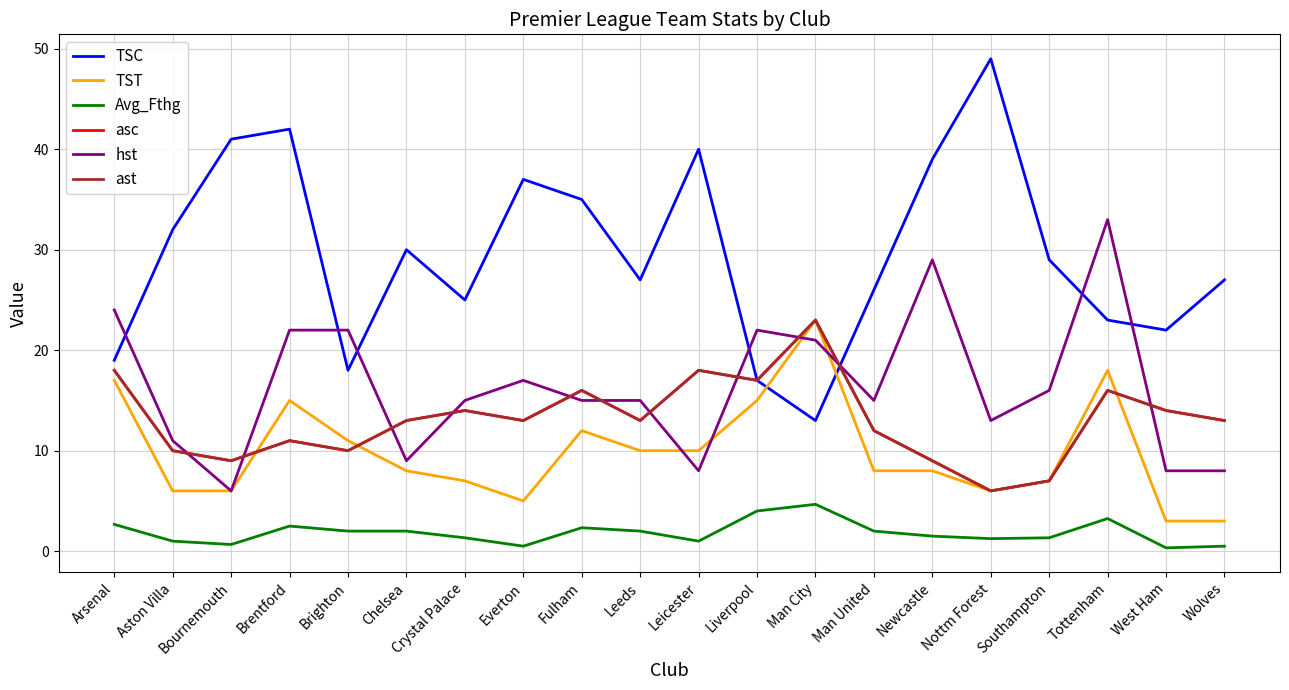

Does the chart display data point markers on the line(s)?

No